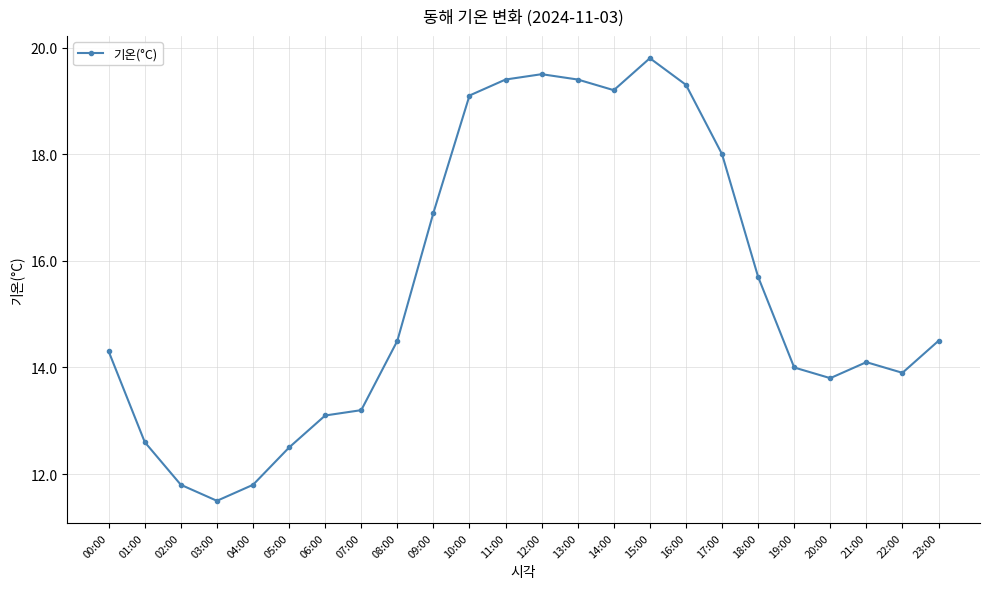

What is the ratio of the value at 10:00 to the value at 06:00?

1.5